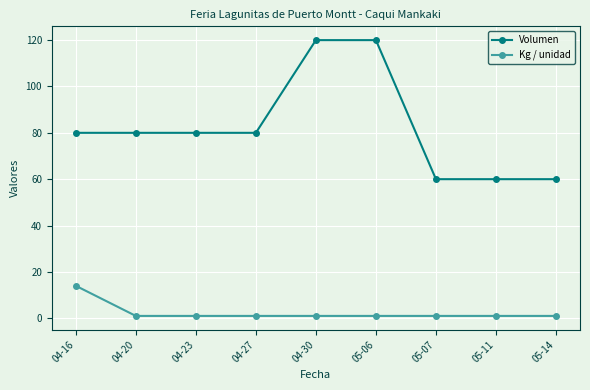

What is the label of the 6th point from the right?

04-27